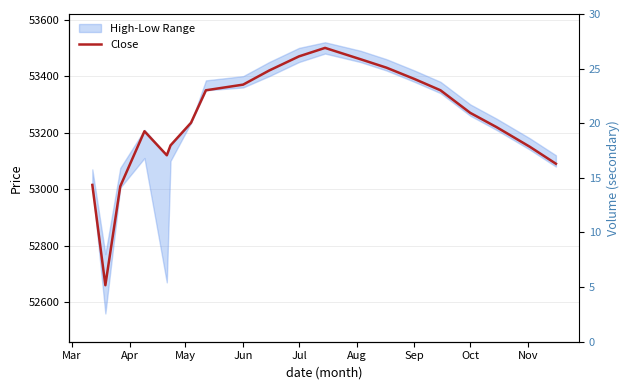

How many values exceed 53270?

9